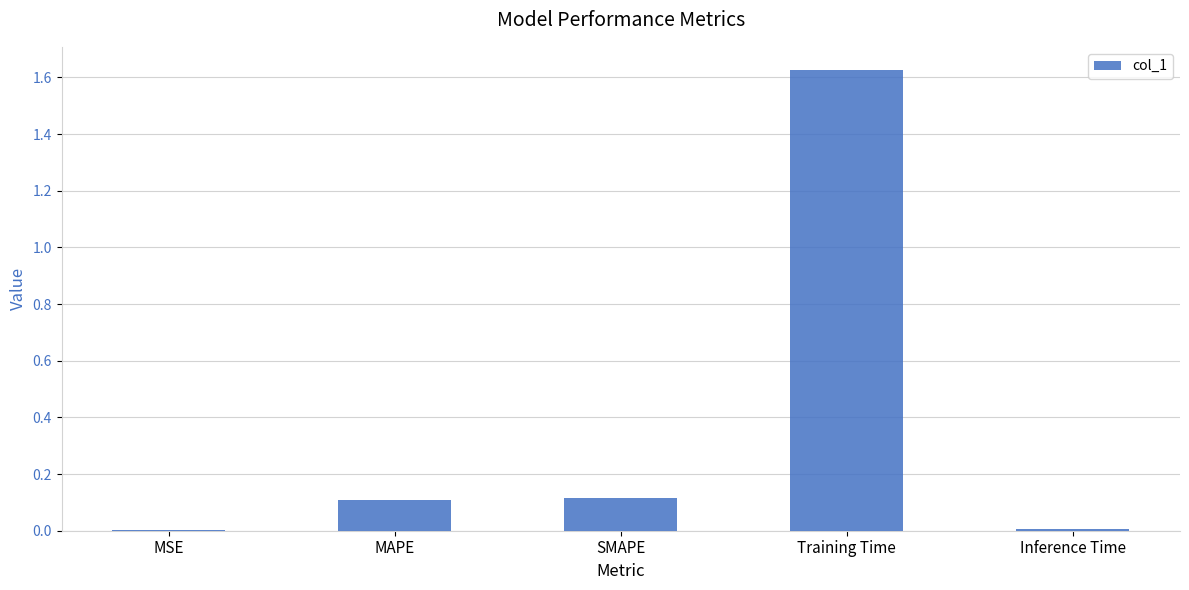

What is the sum of all values?

1.9